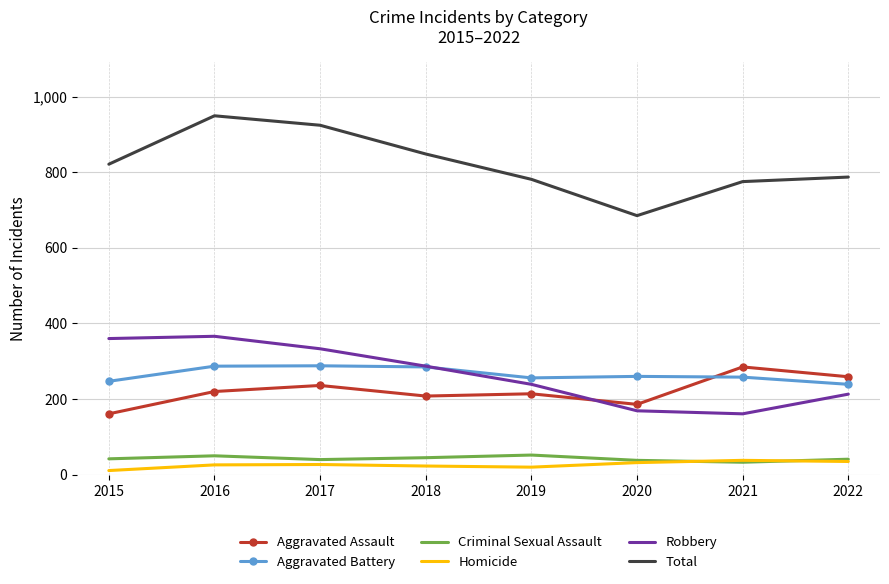

What is the total value across all series at 2016?

1898